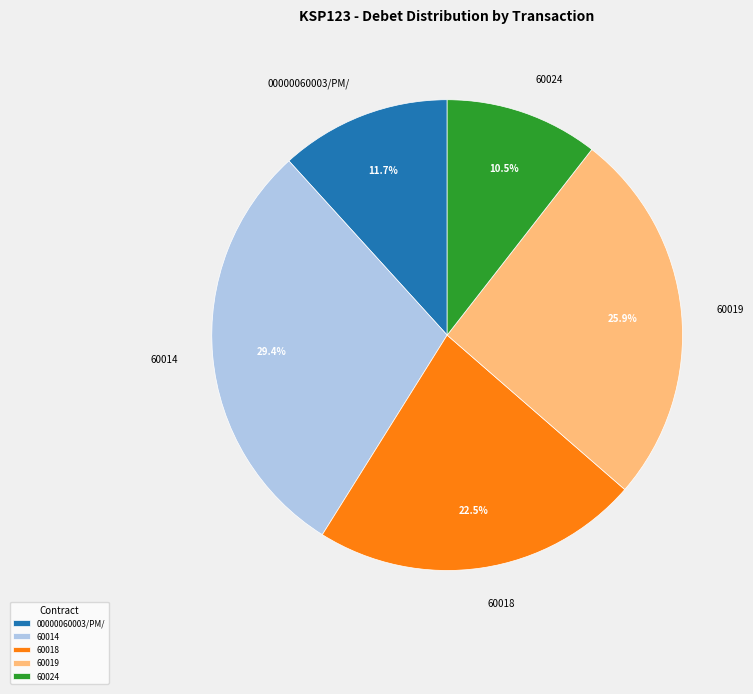

Is the sum of 00000060003/PM/ and 60014 greater than half?

No